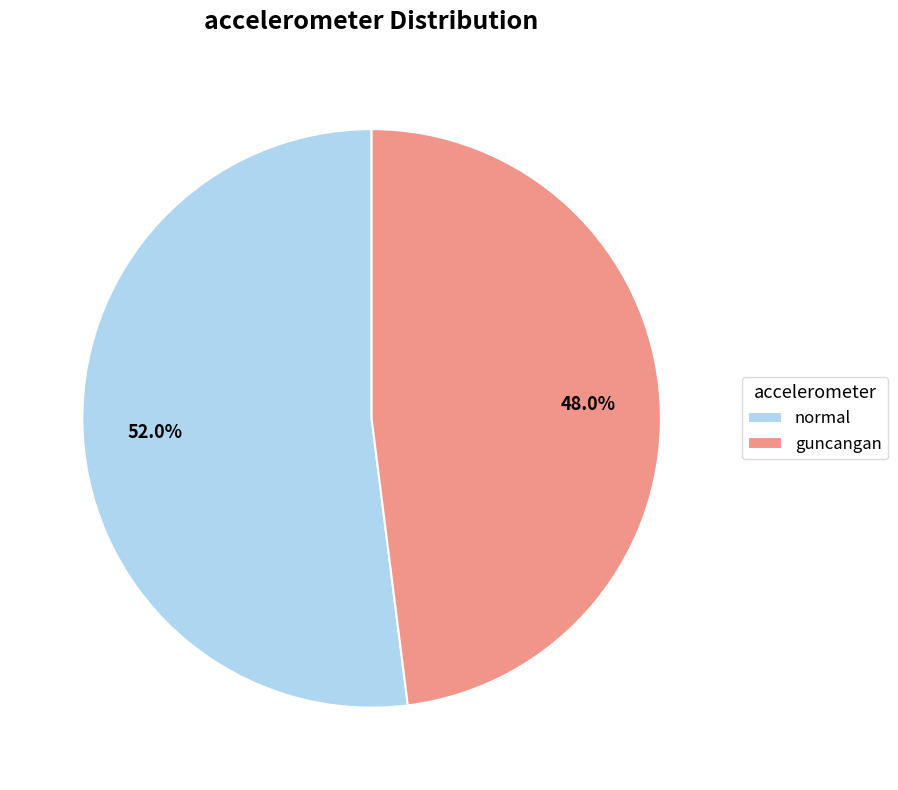

What is the ratio of the value at guncangan to the value at normal?

0.9